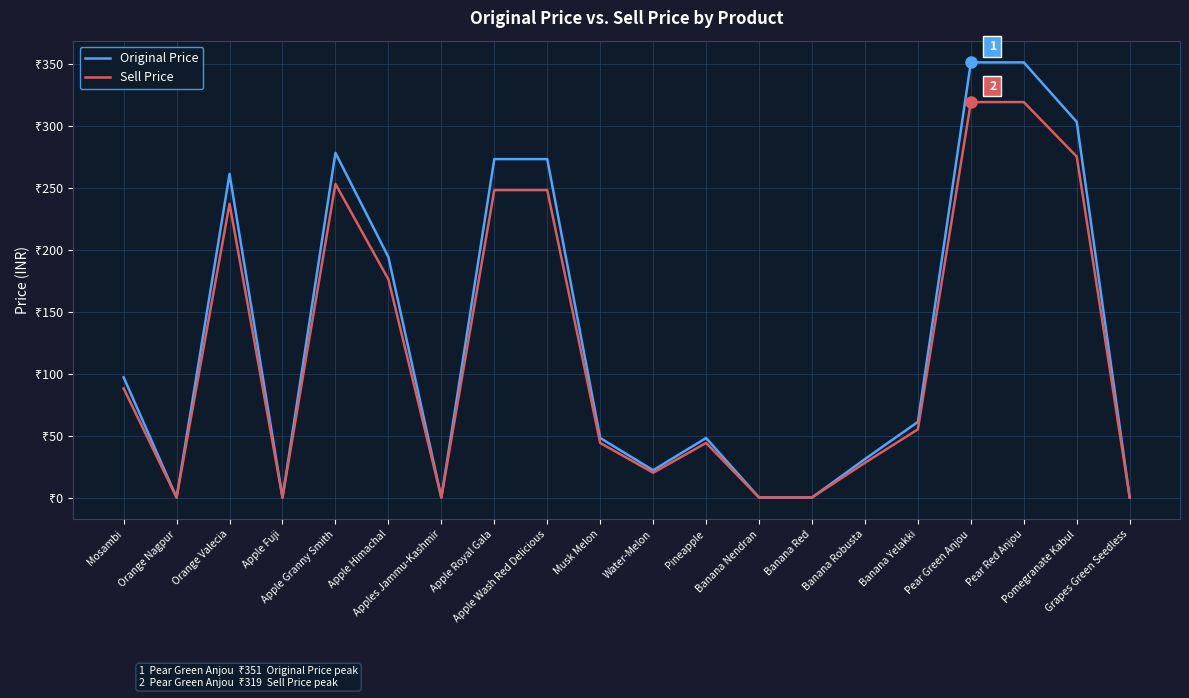

Is this an area chart (filled region under the line)?

No